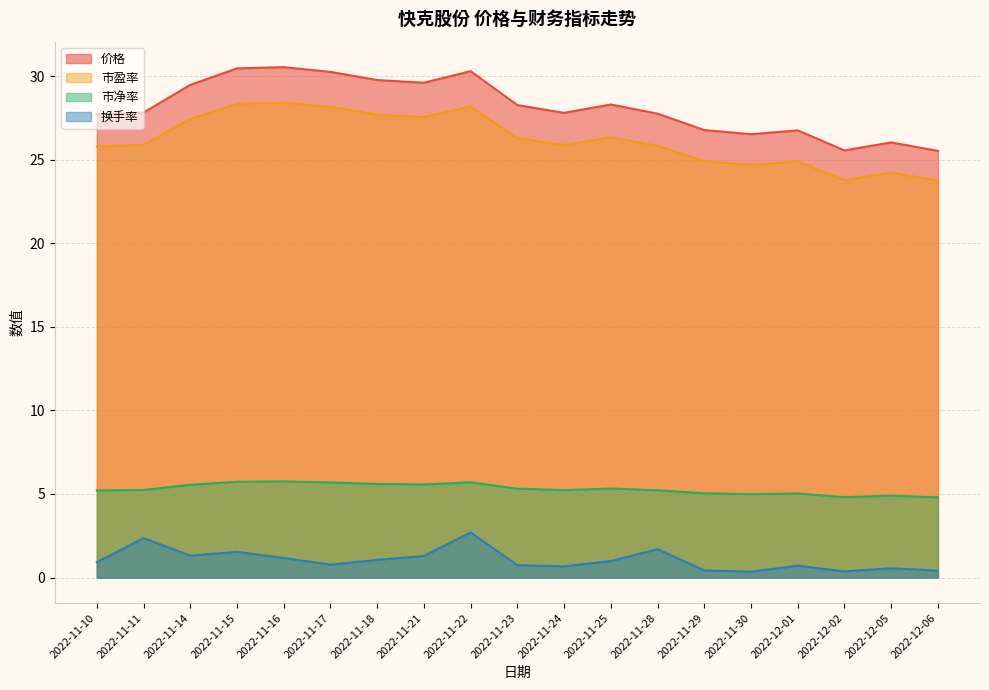

Does the chart display data point markers on the line(s)?

No